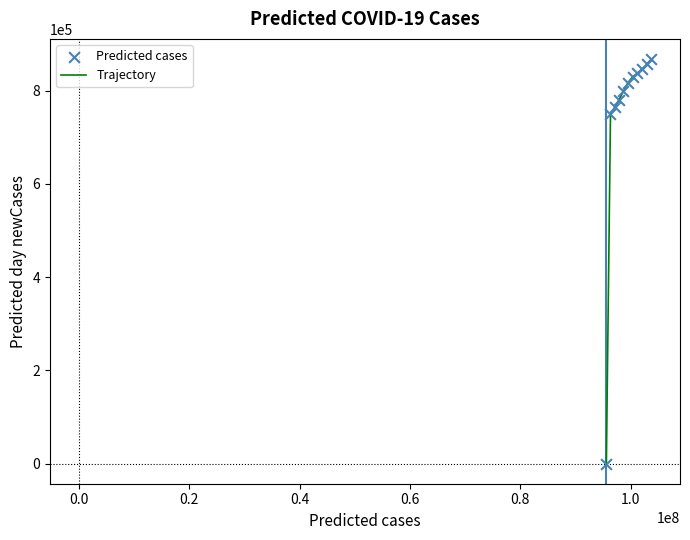

What is the greatest value displayed?

868057